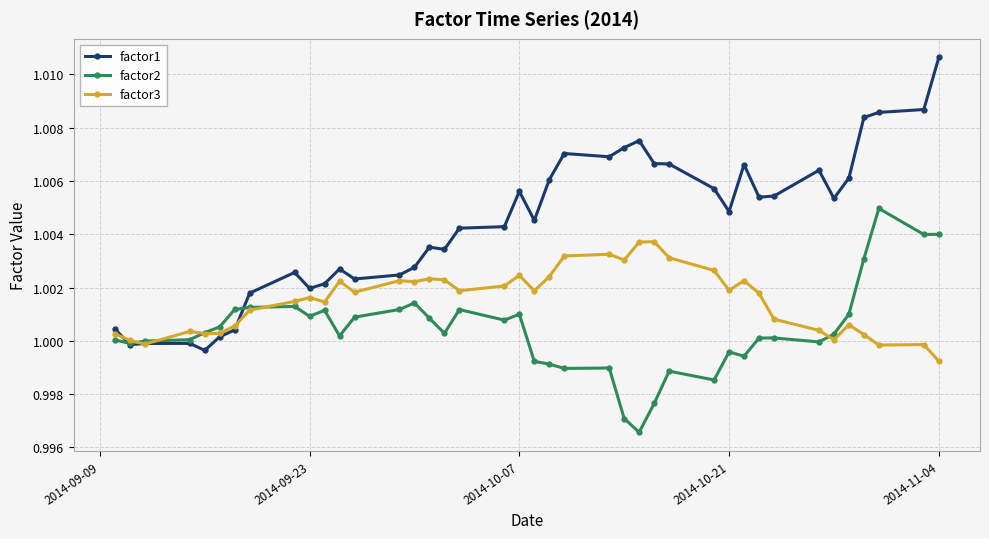

Which series has the largest total across all categories?

factor1